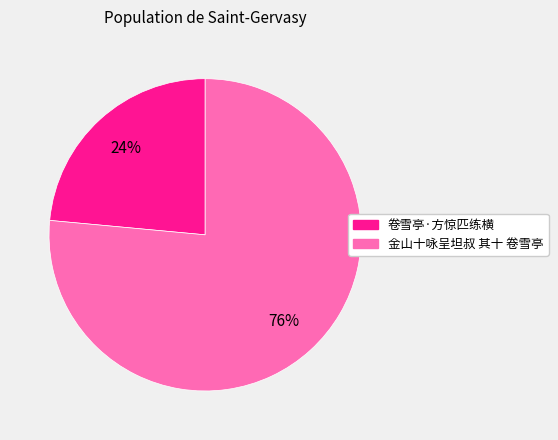

Is the sum of 卷雪亭·方惊匹练横 and 金山十咏呈坦叔 其十 卷雪亭 greater than half?

Yes